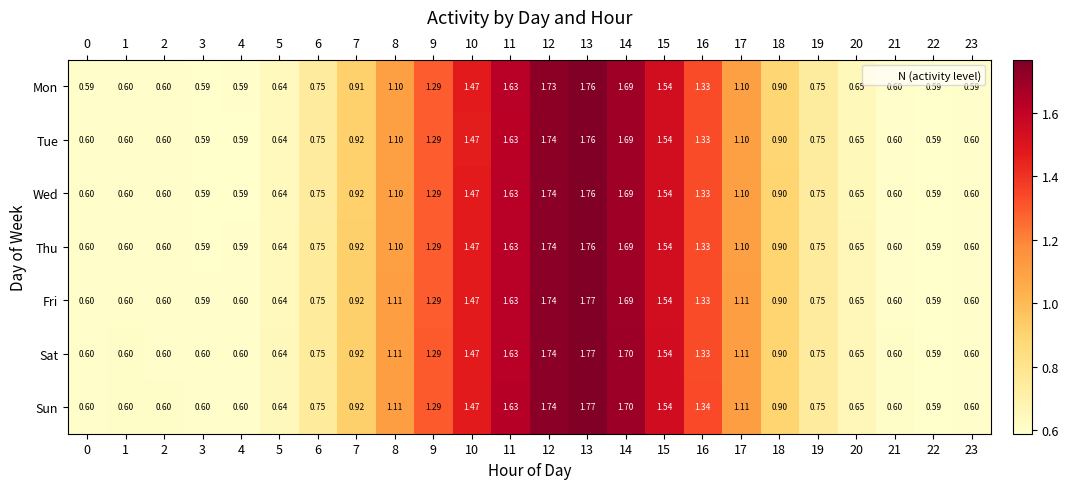

Is the value of Sun at 14 greater than the value of Sat at 0?

Yes